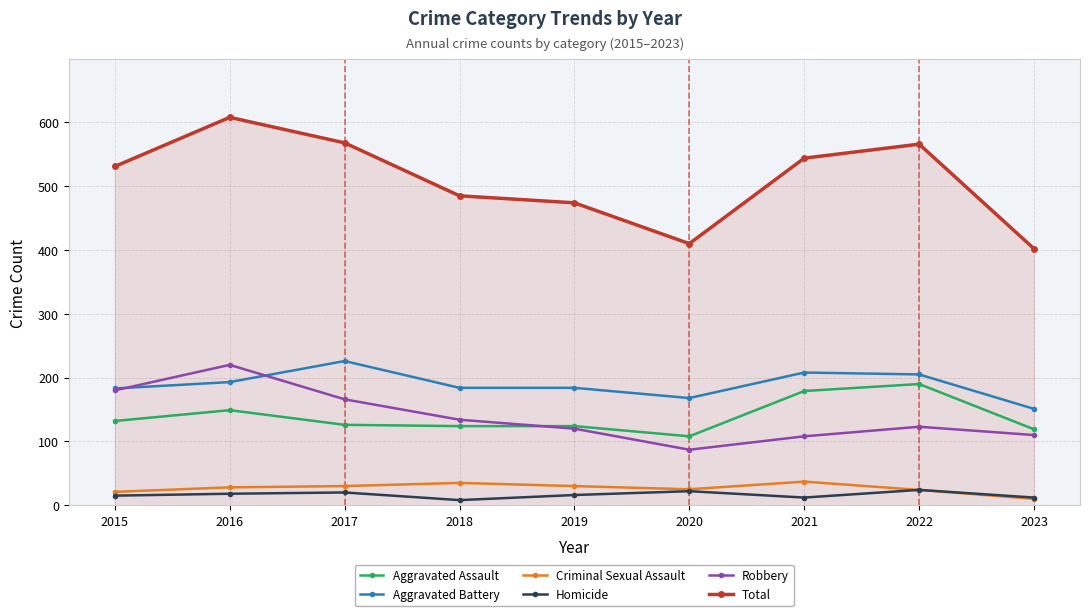

Where is the first local minimum for Total?

2020